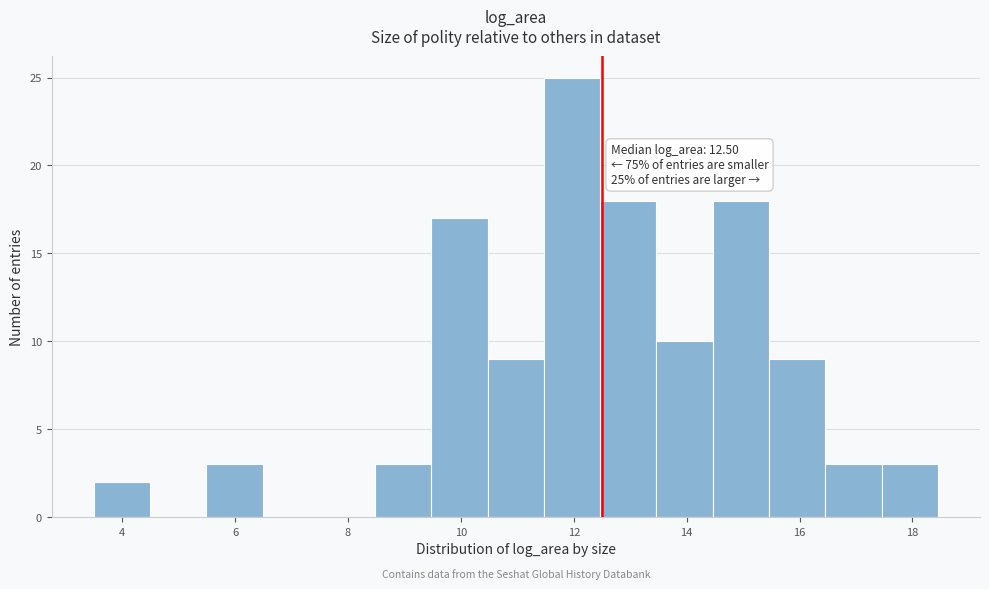

Which range on the x-axis has the tallest bar?

11.4 to 12.4